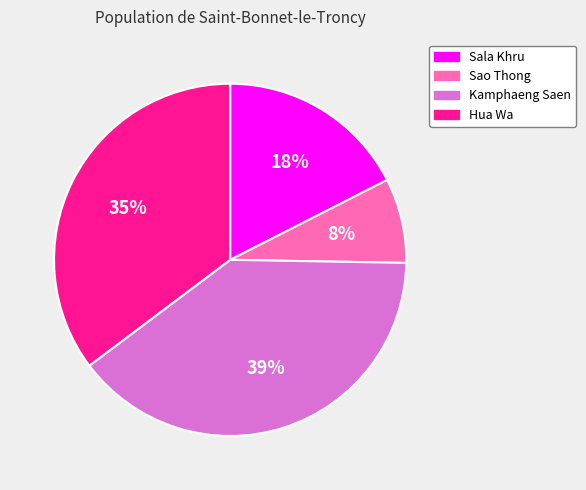

To the nearest percent, what portion does Kamphaeng Saen represent?

39%